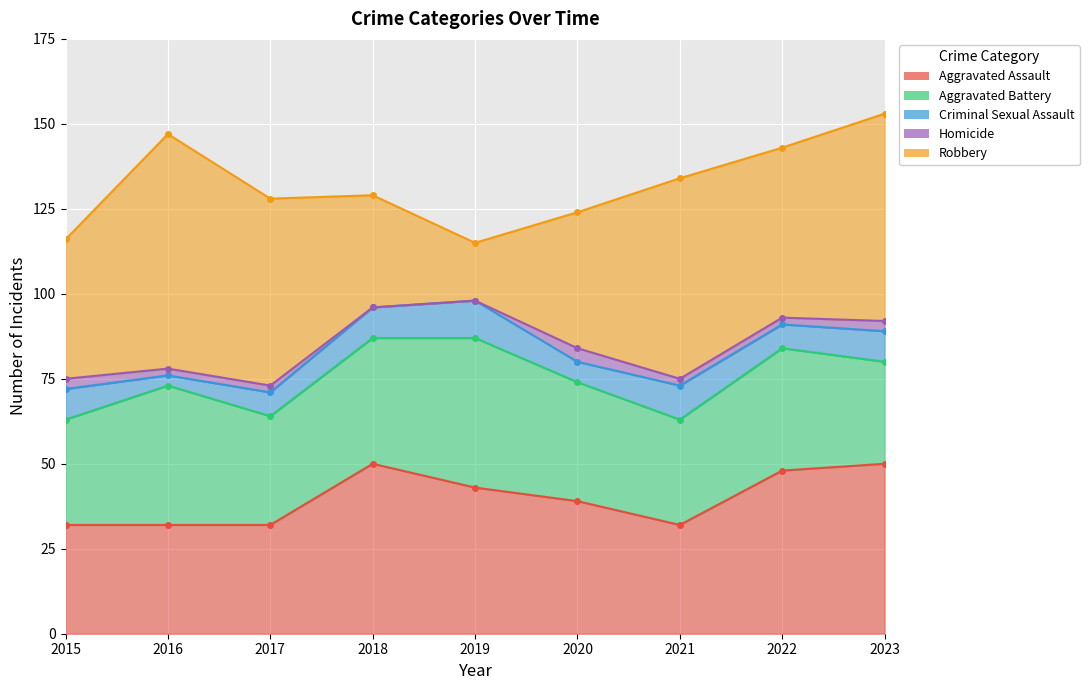

Between 2015 and 2023, which series saw the biggest shift?

Robbery